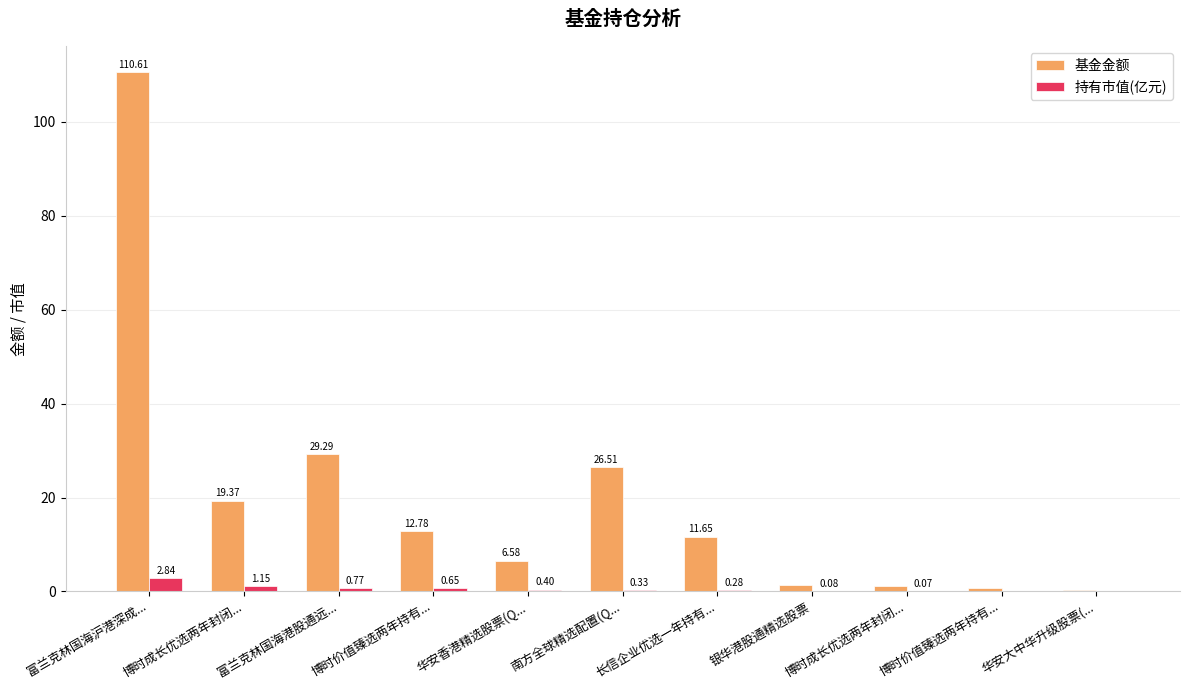

Read the 持有市值(亿元) value at 富兰克林国海沪港深成....

2.8